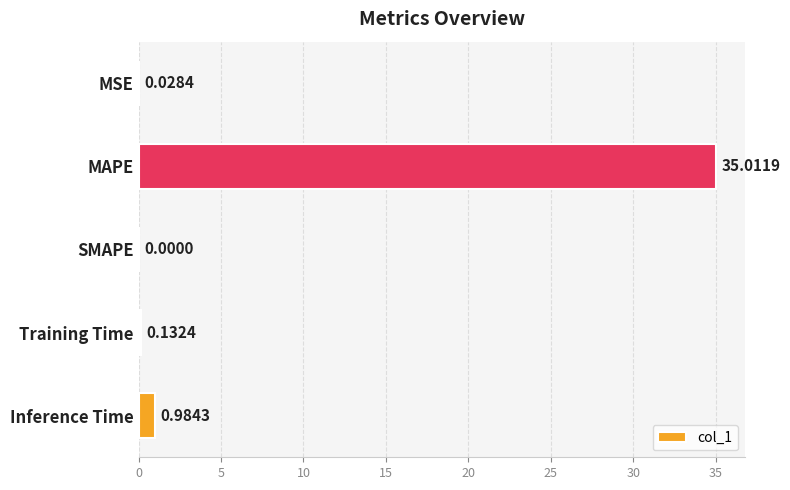

Which label corresponds to the largest value in the chart?

MAPE